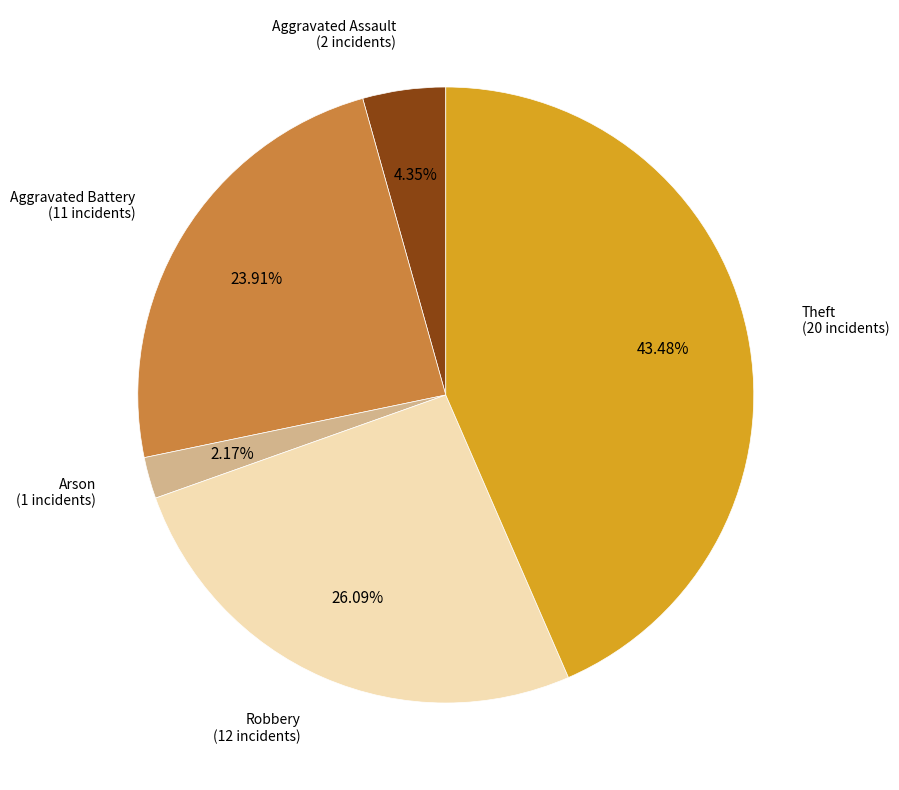

Is there any slice that represents more than half of the pie?

No